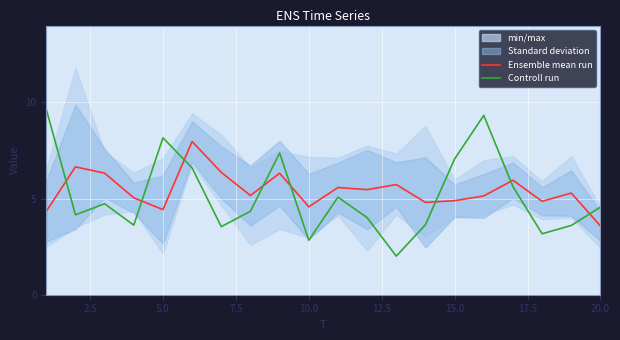

How many times do Controll run and Ensemble mean run cross each other?

8